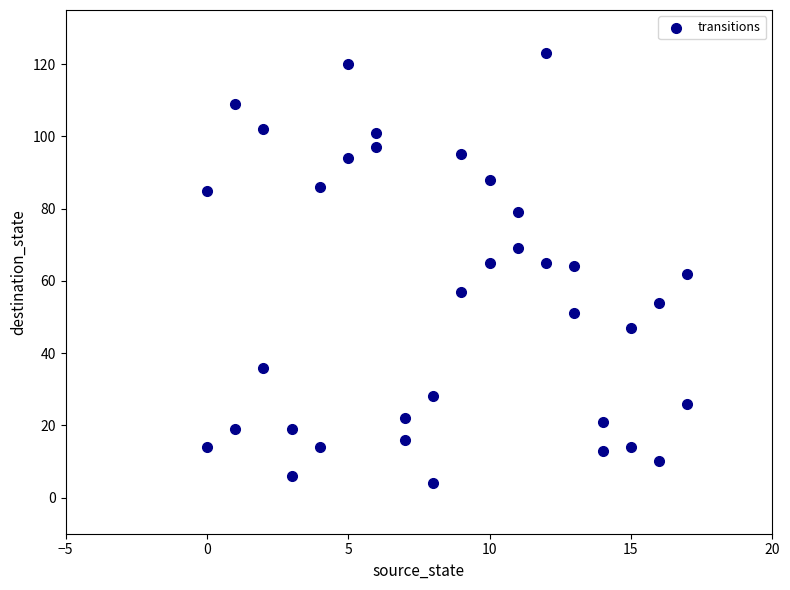

What is the range of X values (max minus min)?

17